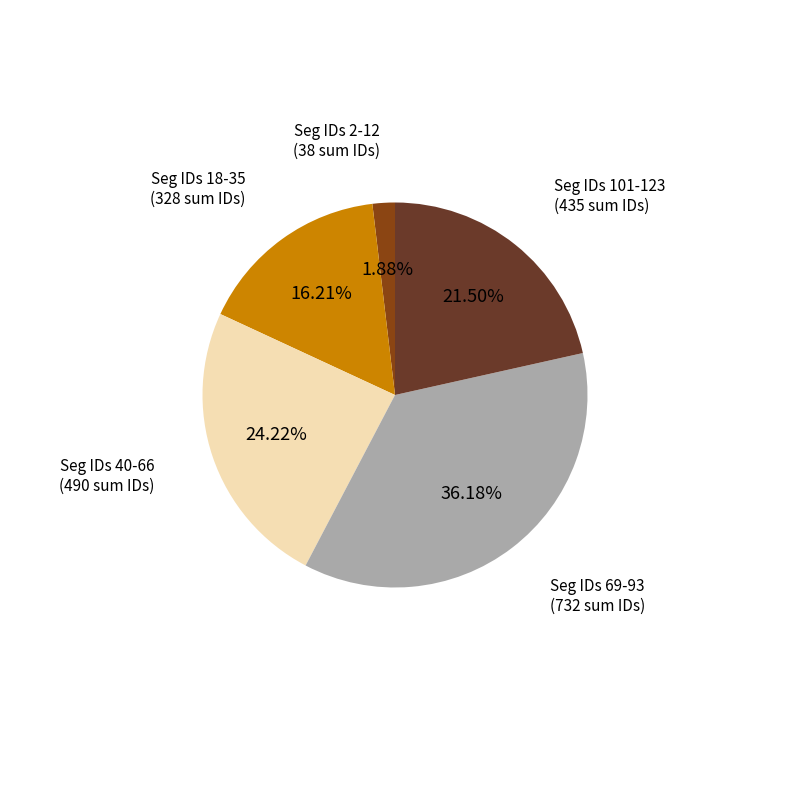

Does any single category account for the majority?

No